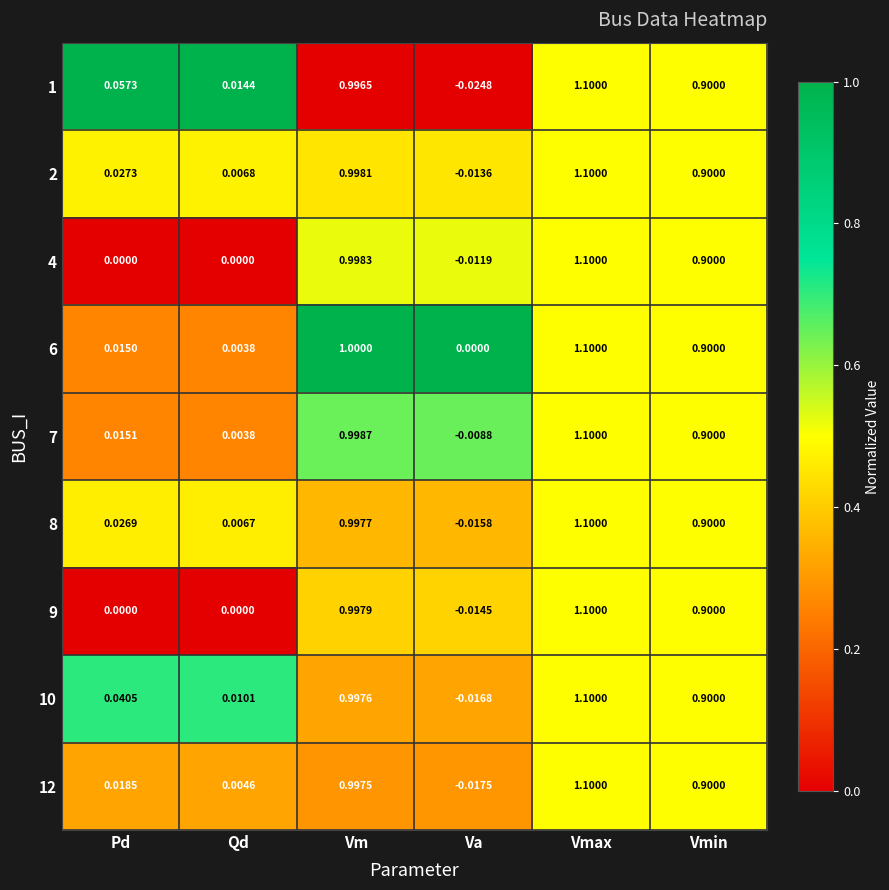

At which category is the sum across all series the highest?

Vmax